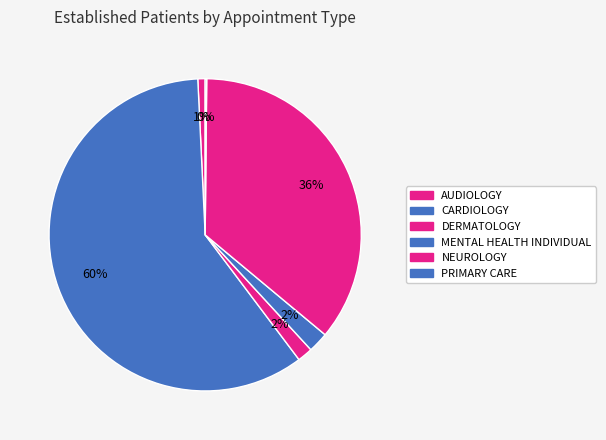

What portion of the pie excludes CARDIOLOGY?

40.5%